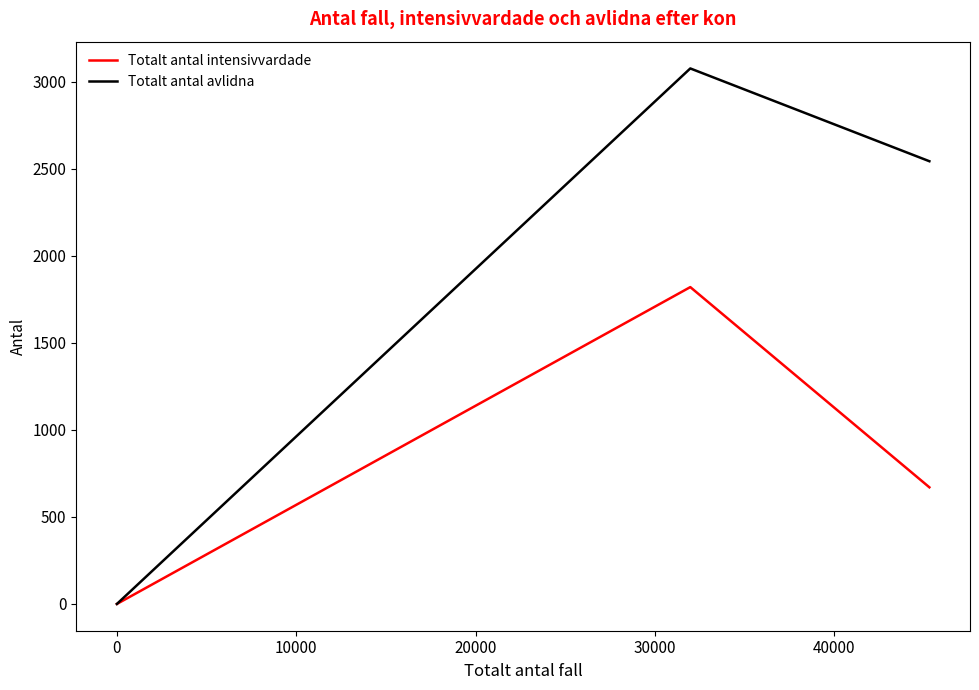

Reading left to right, transcribe all the data shown in this chart.

Totalt antal intensivvardade: 0	1820	670
Totalt antal avlidna: 0	3076	2543